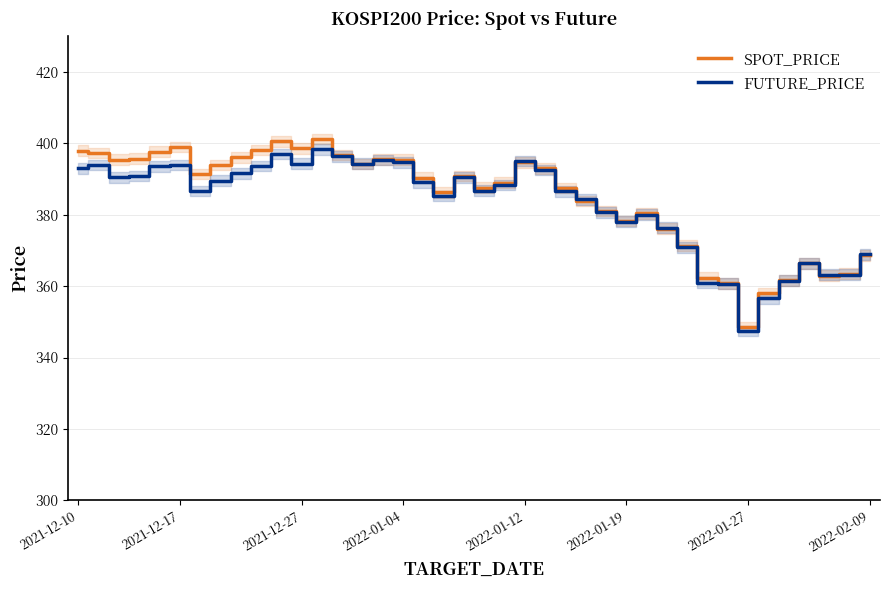

What is the lowest value of the SPOT_PRICE series?

348.6